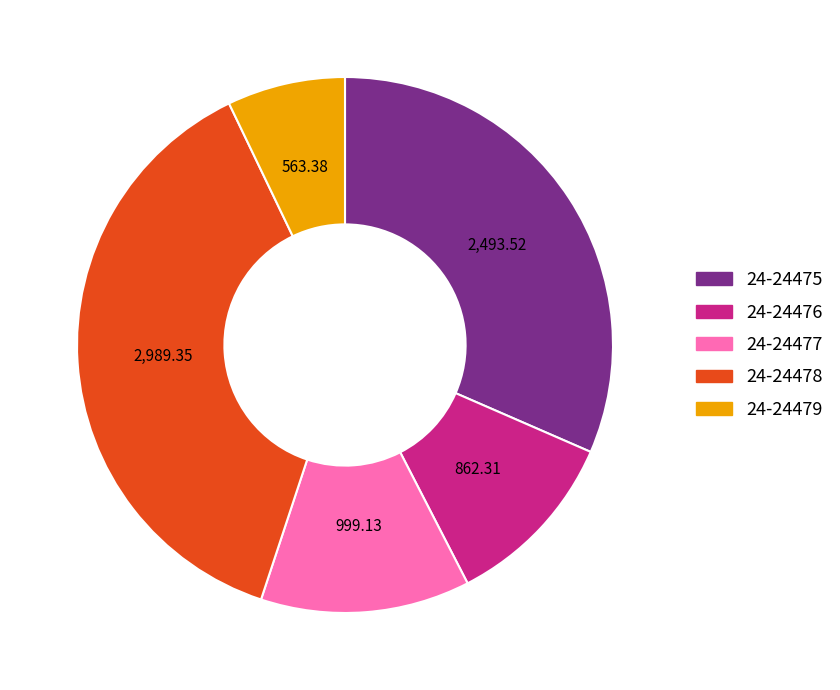

How many segments does this pie chart have?

5